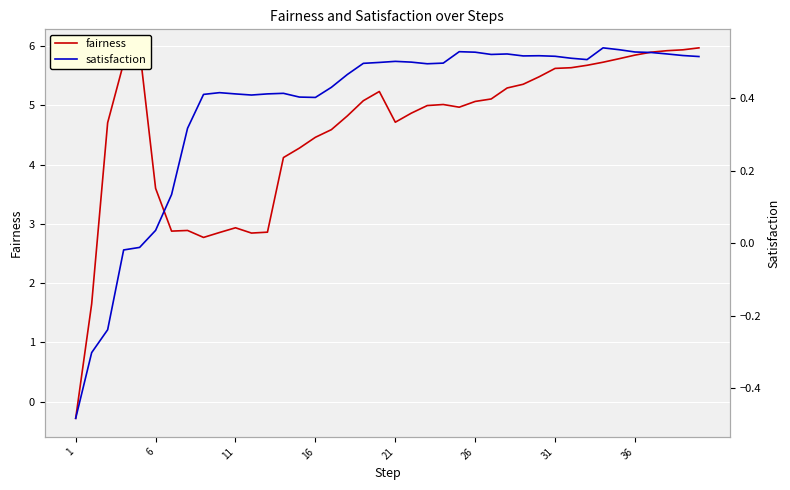

Which label corresponds to the smallest value in the chart?

1